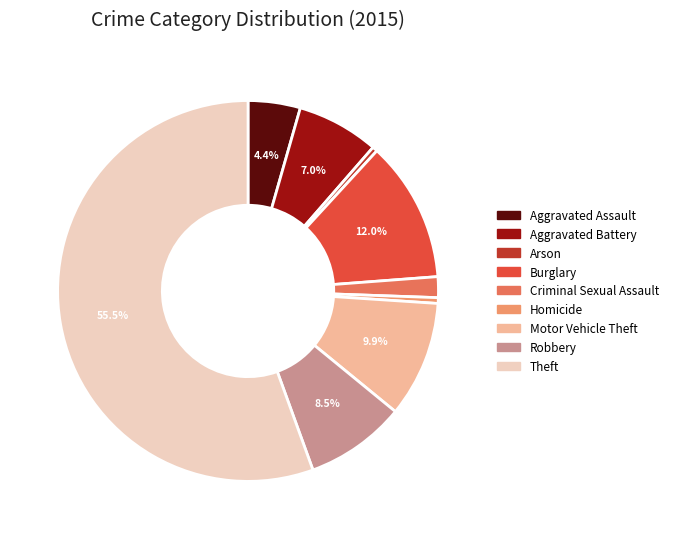

How many slices are in this pie chart?

9